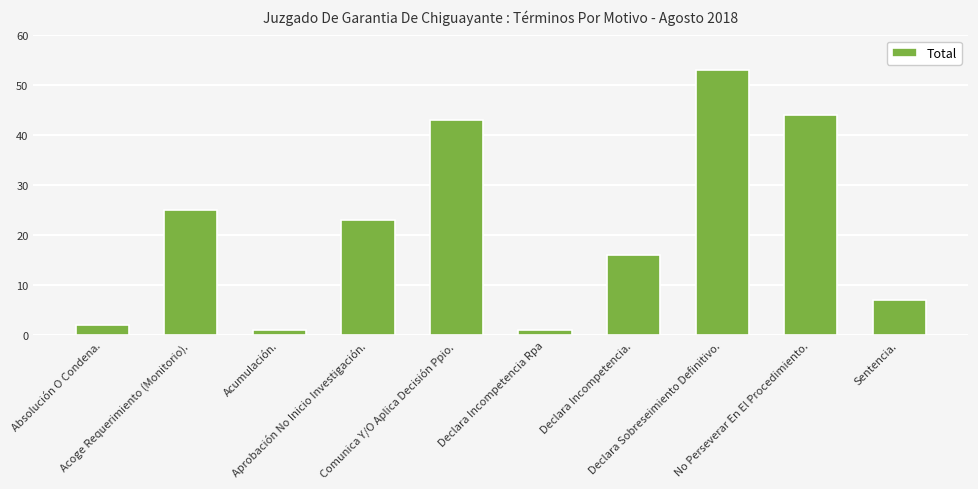

What position from the right is Acumulación.?

8